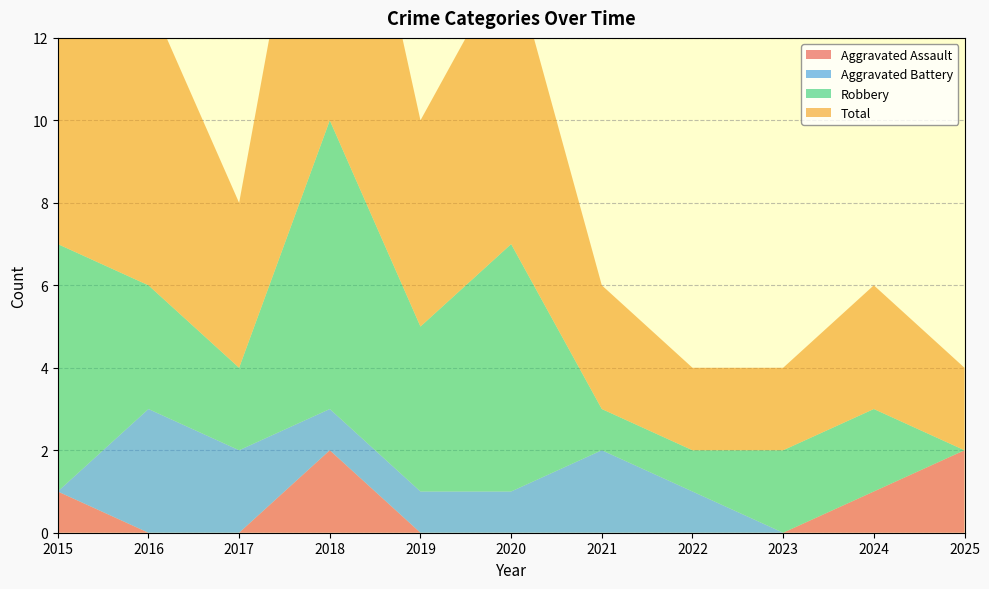

Reading right to left, what are all the values shown in this chart?

Aggravated Assault: 2025=2	2024=1	2023=0	2022=0	2021=0	2020=0	2019=0	2018=2	2017=0	2016=0	2015=1
Aggravated Battery: 2025=0	2024=0	2023=0	2022=1	2021=2	2020=1	2019=1	2018=1	2017=2	2016=3	2015=0
Robbery: 2025=0	2024=2	2023=2	2022=1	2021=1	2020=6	2019=4	2018=7	2017=2	2016=3	2015=6
Total: 2025=2	2024=3	2023=2	2022=2	2021=3	2020=7	2019=5	2018=10	2017=4	2016=7	2015=7